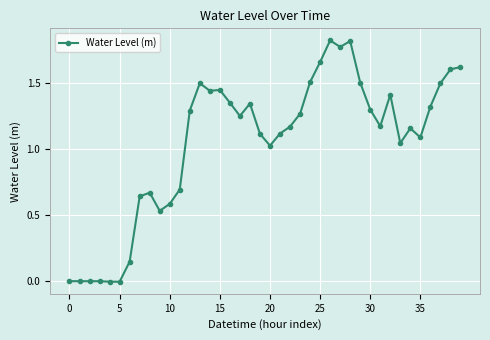

What is the sum of all values?

41.9